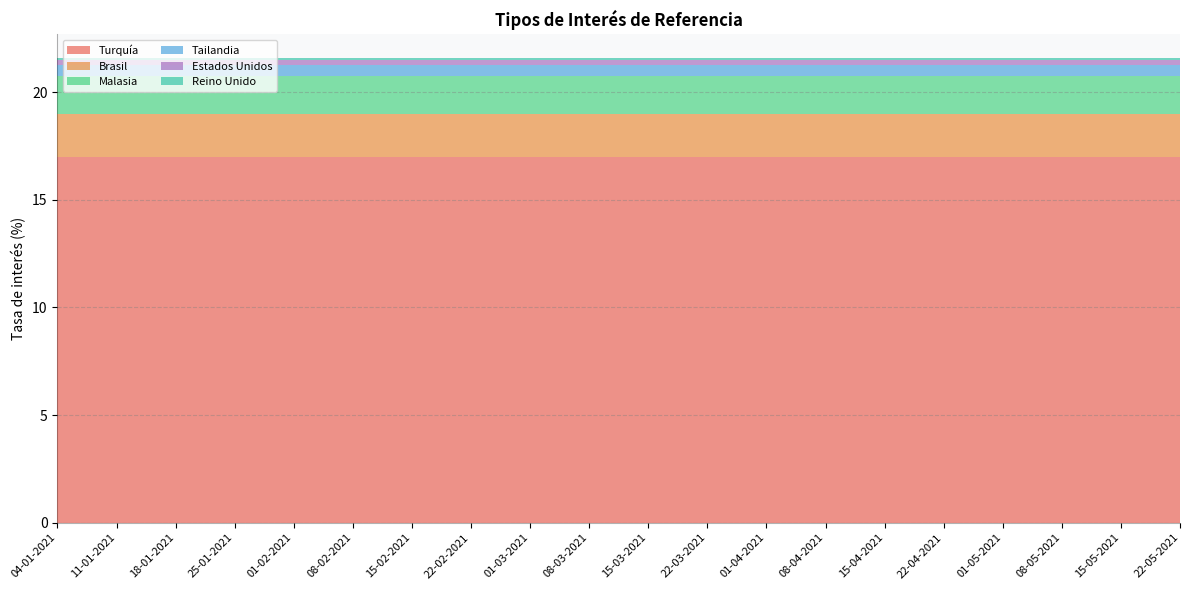

Reading left to right, extract all data points from this chart.

Turquía: 04-01-2021=17.0	11-01-2021=17.0	18-01-2021=17.0	25-01-2021=17.0	01-02-2021=17.0	08-02-2021=17.0	15-02-2021=17.0	22-02-2021=17.0	01-03-2021=17.0	08-03-2021=17.0	15-03-2021=17.0	22-03-2021=17.0	01-04-2021=17.0	08-04-2021=17.0	15-04-2021=17.0	22-04-2021=17.0	01-05-2021=17.0	08-05-2021=17.0	15-05-2021=17.0	22-05-2021=17.0
Brasil: 04-01-2021=2.0	11-01-2021=2.0	18-01-2021=2.0	25-01-2021=2.0	01-02-2021=2.0	08-02-2021=2.0	15-02-2021=2.0	22-02-2021=2.0	01-03-2021=2.0	08-03-2021=2.0	15-03-2021=2.0	22-03-2021=2.0	01-04-2021=2.0	08-04-2021=2.0	15-04-2021=2.0	22-04-2021=2.0	01-05-2021=2.0	08-05-2021=2.0	15-05-2021=2.0	22-05-2021=2.0
Malasia: 04-01-2021=1.8	11-01-2021=1.8	18-01-2021=1.8	25-01-2021=1.8	01-02-2021=1.8	08-02-2021=1.8	15-02-2021=1.8	22-02-2021=1.8	01-03-2021=1.8	08-03-2021=1.8	15-03-2021=1.8	22-03-2021=1.8	01-04-2021=1.8	08-04-2021=1.8	15-04-2021=1.8	22-04-2021=1.8	01-05-2021=1.8	08-05-2021=1.8	15-05-2021=1.8	22-05-2021=1.8
Tailandia: 04-01-2021=0.5	11-01-2021=0.5	18-01-2021=0.5	25-01-2021=0.5	01-02-2021=0.5	08-02-2021=0.5	15-02-2021=0.5	22-02-2021=0.5	01-03-2021=0.5	08-03-2021=0.5	15-03-2021=0.5	22-03-2021=0.5	01-04-2021=0.5	08-04-2021=0.5	15-04-2021=0.5	22-04-2021=0.5	01-05-2021=0.5	08-05-2021=0.5	15-05-2021=0.5	22-05-2021=0.5
Estados Unidos: 04-01-2021=0.2	11-01-2021=0.2	18-01-2021=0.2	25-01-2021=0.2	01-02-2021=0.2	08-02-2021=0.2	15-02-2021=0.2	22-02-2021=0.2	01-03-2021=0.2	08-03-2021=0.2	15-03-2021=0.2	22-03-2021=0.2	01-04-2021=0.2	08-04-2021=0.2	15-04-2021=0.2	22-04-2021=0.2	01-05-2021=0.2	08-05-2021=0.2	15-05-2021=0.2	22-05-2021=0.2
Reino Unido: 04-01-2021=0.1	11-01-2021=0.1	18-01-2021=0.1	25-01-2021=0.1	01-02-2021=0.1	08-02-2021=0.1	15-02-2021=0.1	22-02-2021=0.1	01-03-2021=0.1	08-03-2021=0.1	15-03-2021=0.1	22-03-2021=0.1	01-04-2021=0.1	08-04-2021=0.1	15-04-2021=0.1	22-04-2021=0.1	01-05-2021=0.1	08-05-2021=0.1	15-05-2021=0.1	22-05-2021=0.1